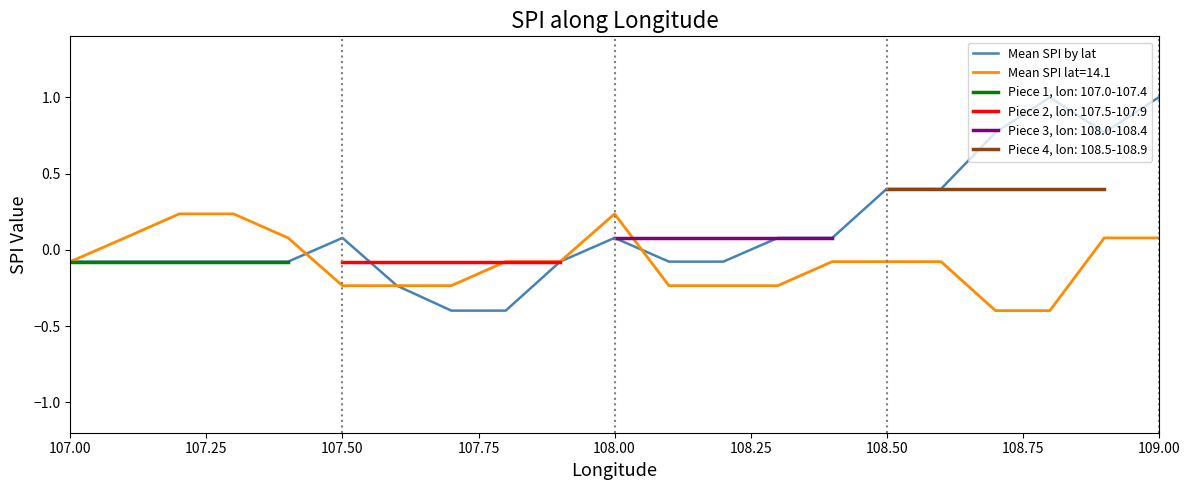

Does the chart have visible grid lines?

No